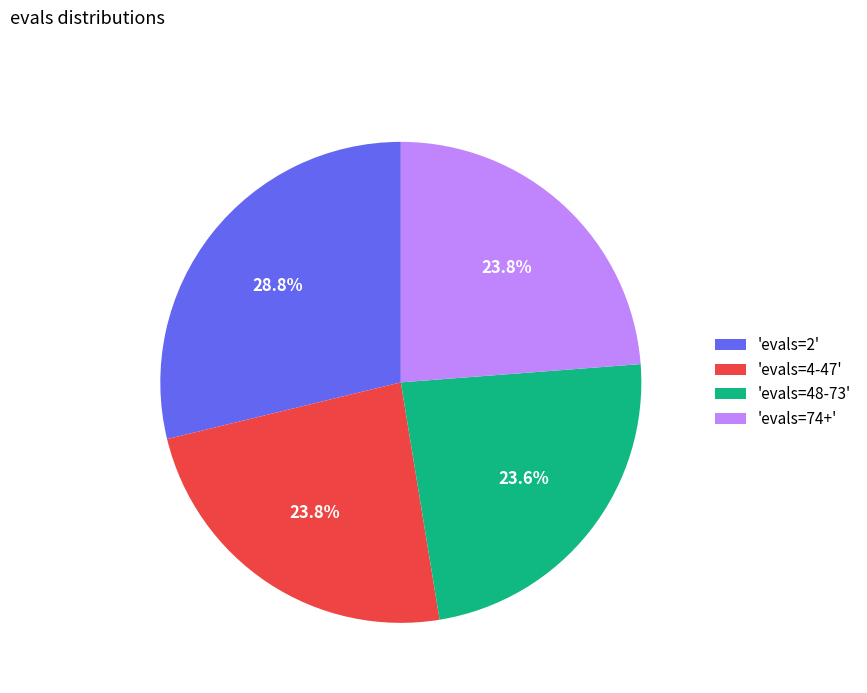

How many slices are in this pie chart?

4